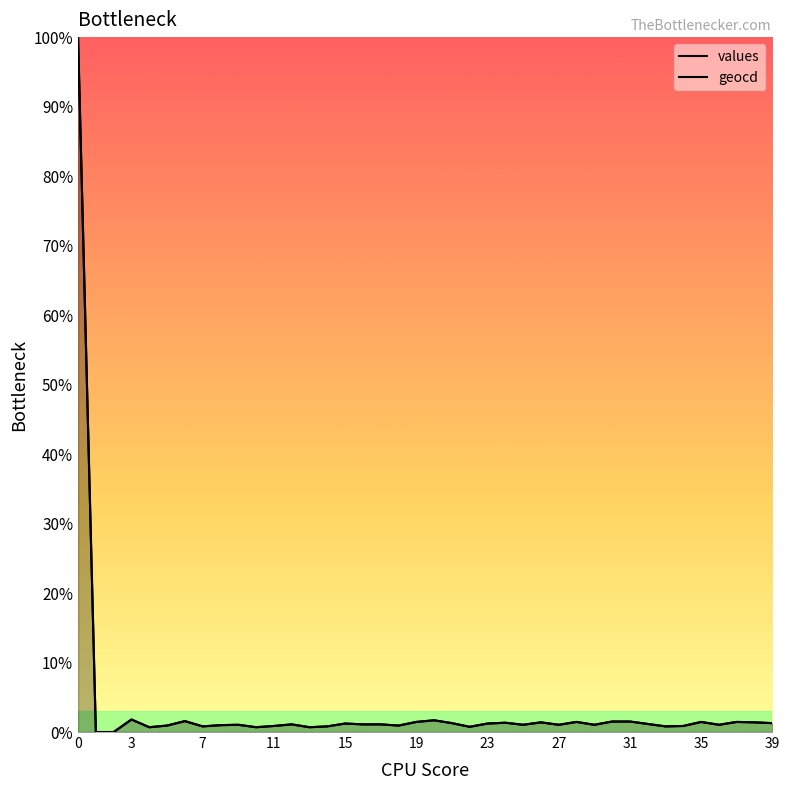

Which series has the largest total across all categories?

geocd